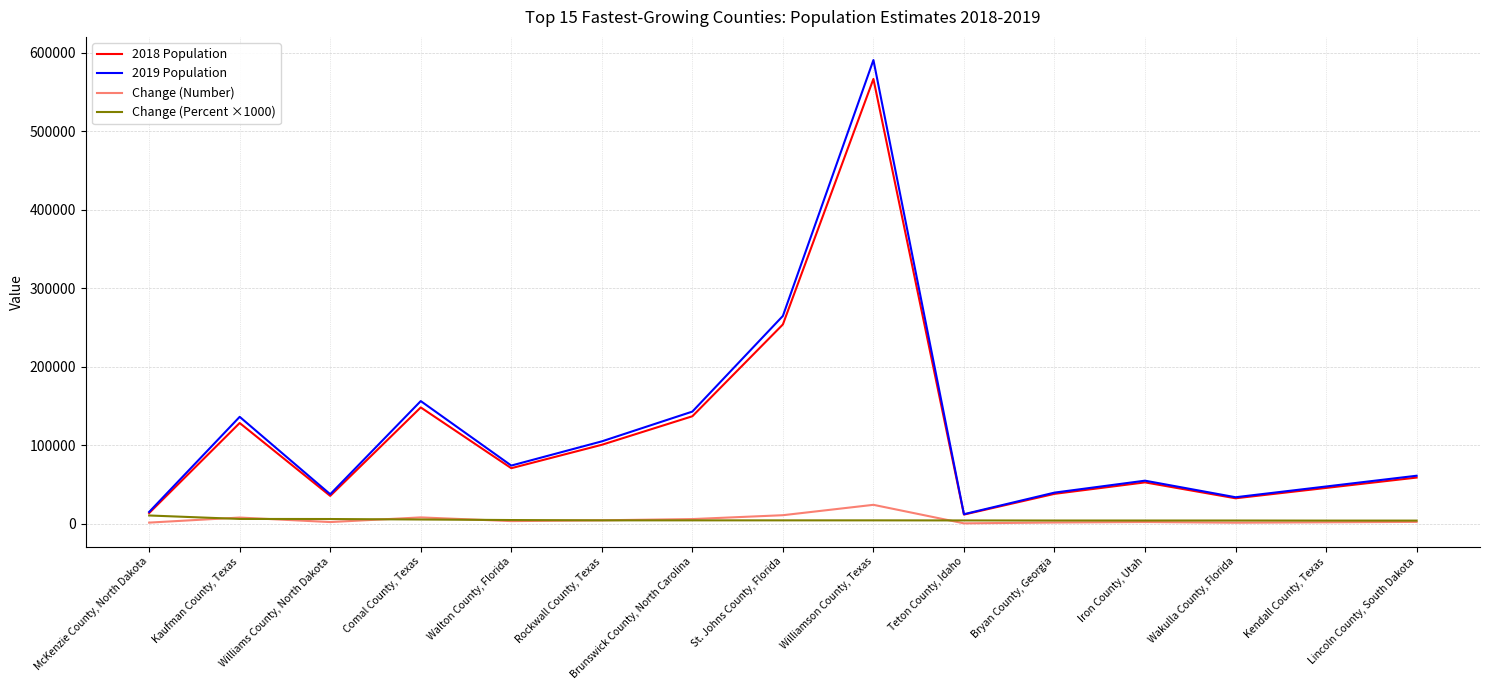

What position from the left is Brunswick County, North Carolina?

7